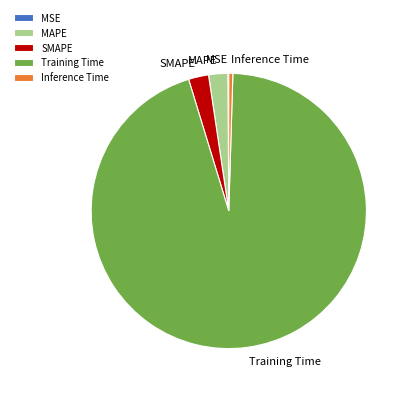

Which category accounts for the majority?

Training Time